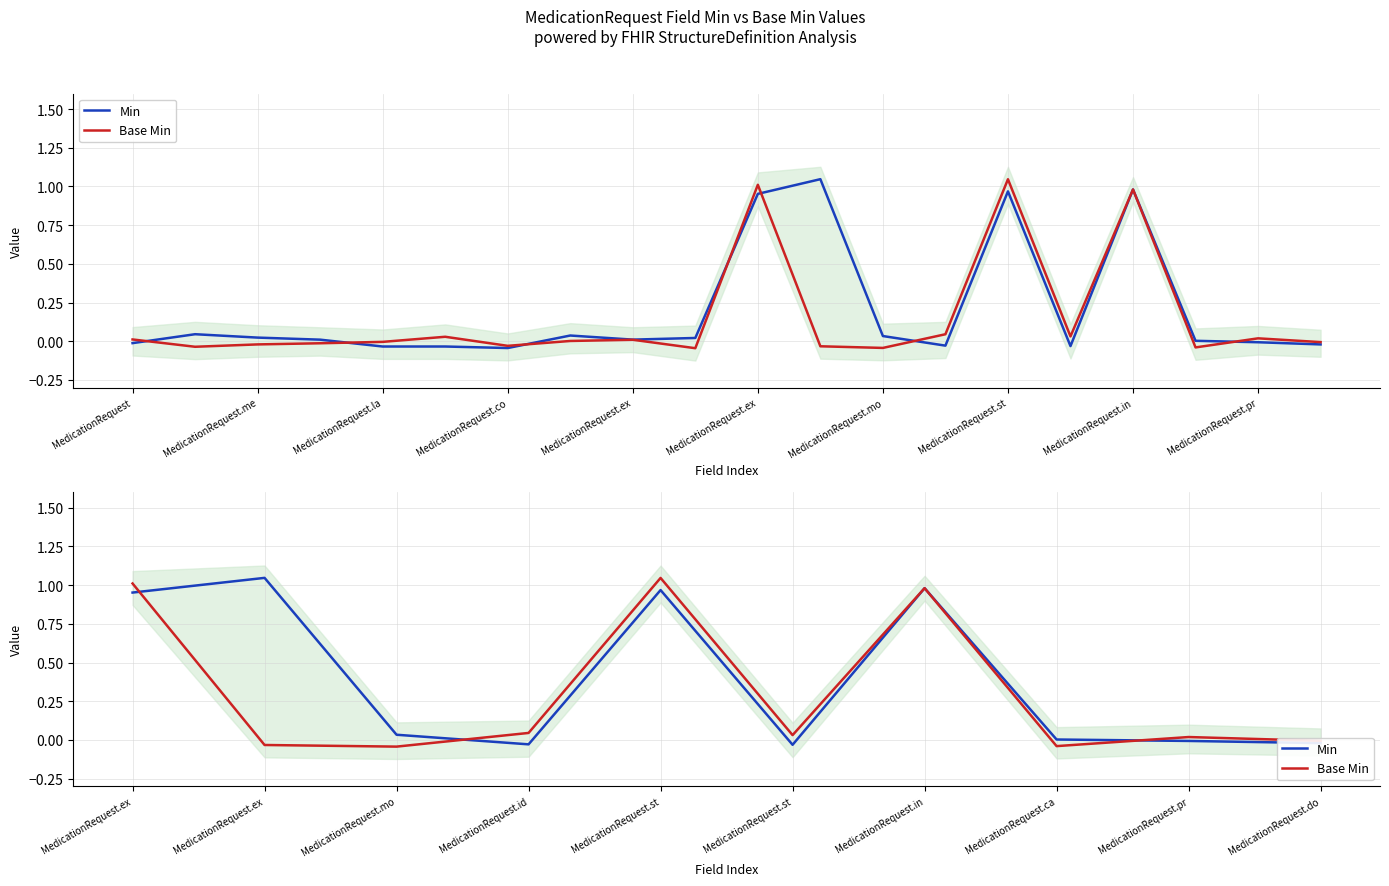

What is the maximum value shown in the chart?

1.0